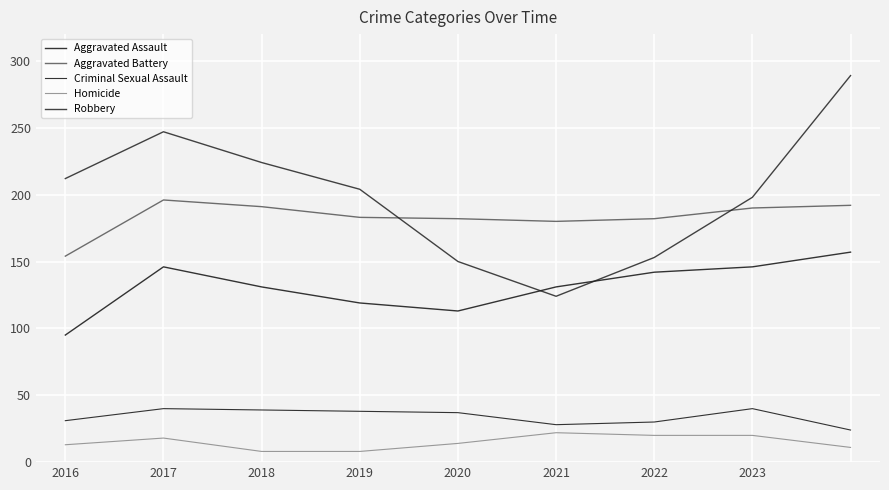

How many lines are shown in the chart?

5